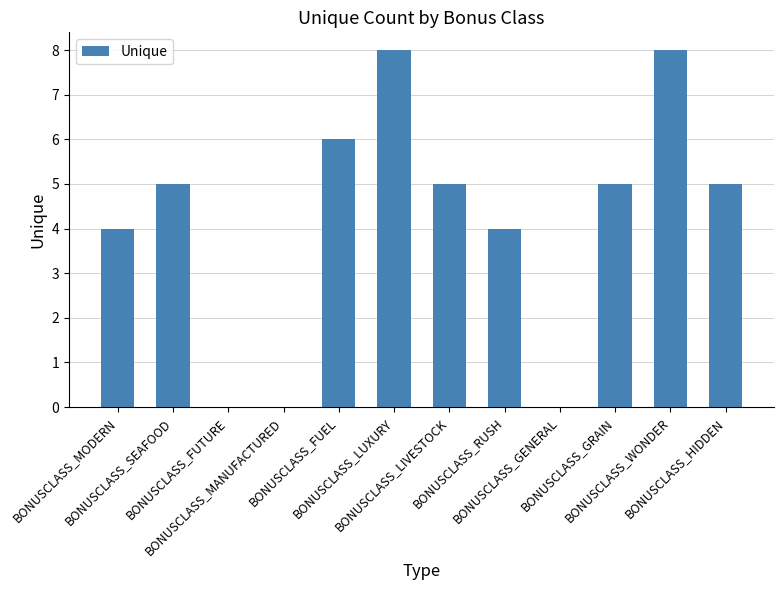

How many categories are shown in the chart?

12